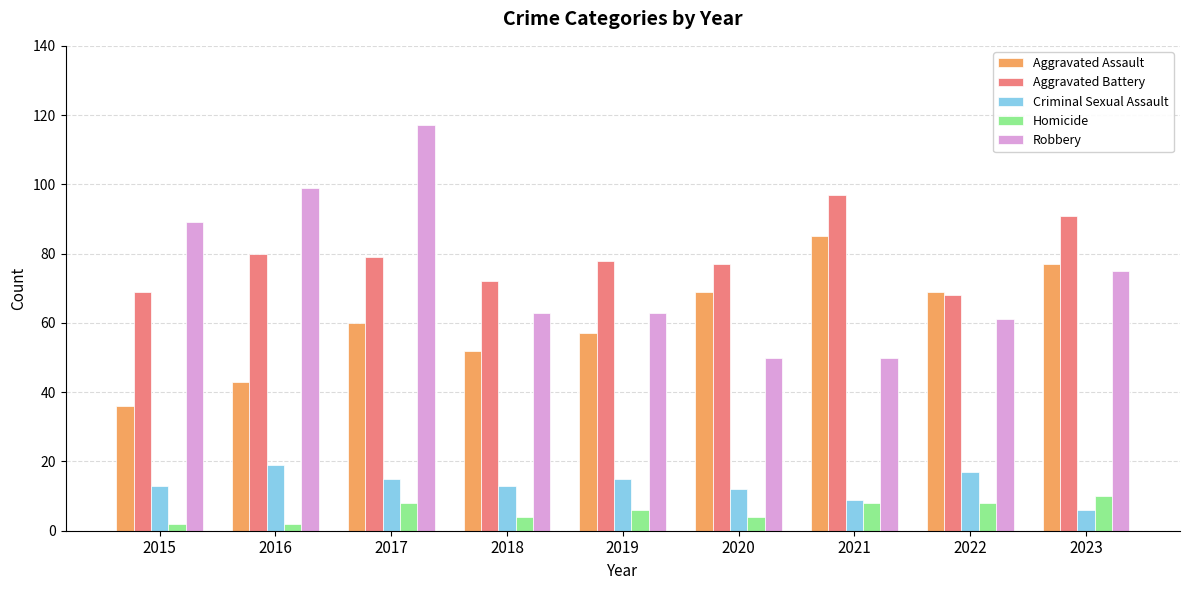

At which label does Aggravated Battery first exceed 78?

2016